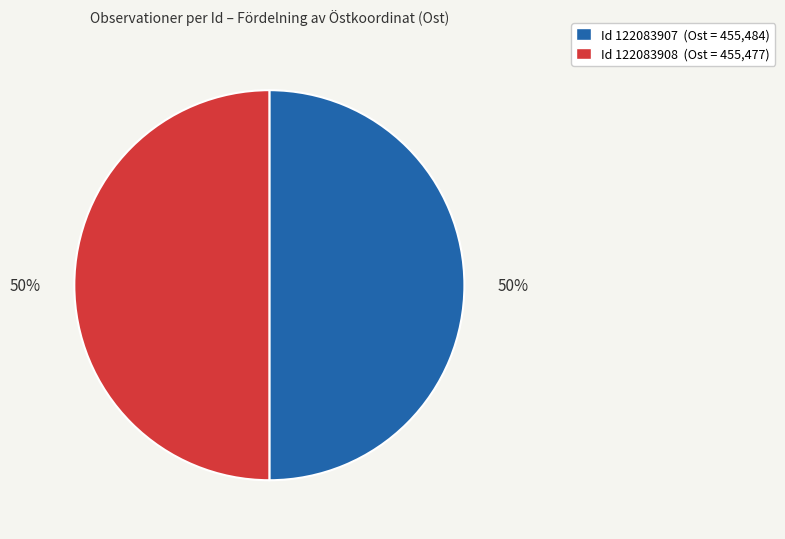

Is it true that Id 122083907 (Ost = 455,484) is 44% of the pie?

False